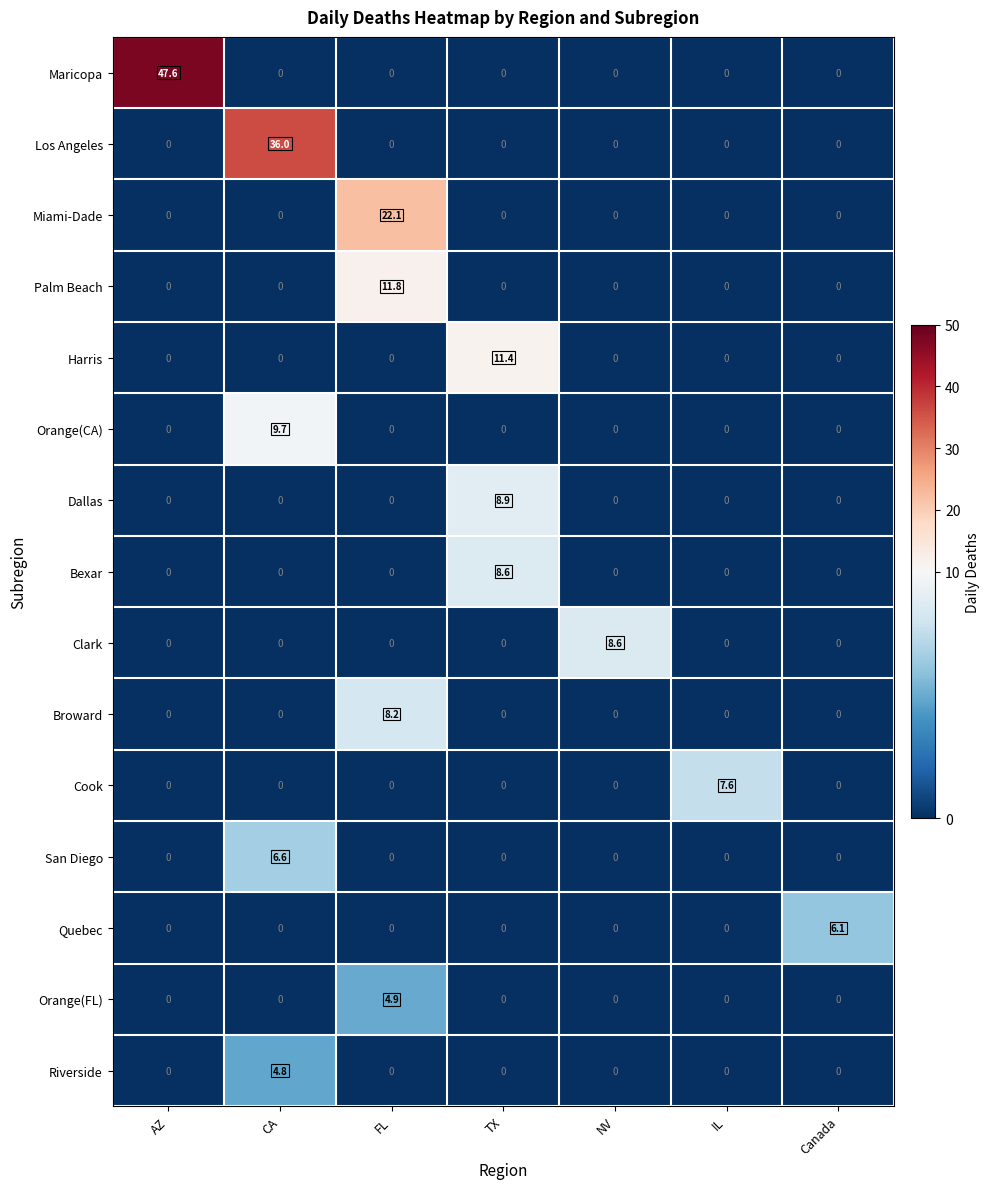

What is the difference between the maximum and minimum values in the Miami-Dade series?

22.1